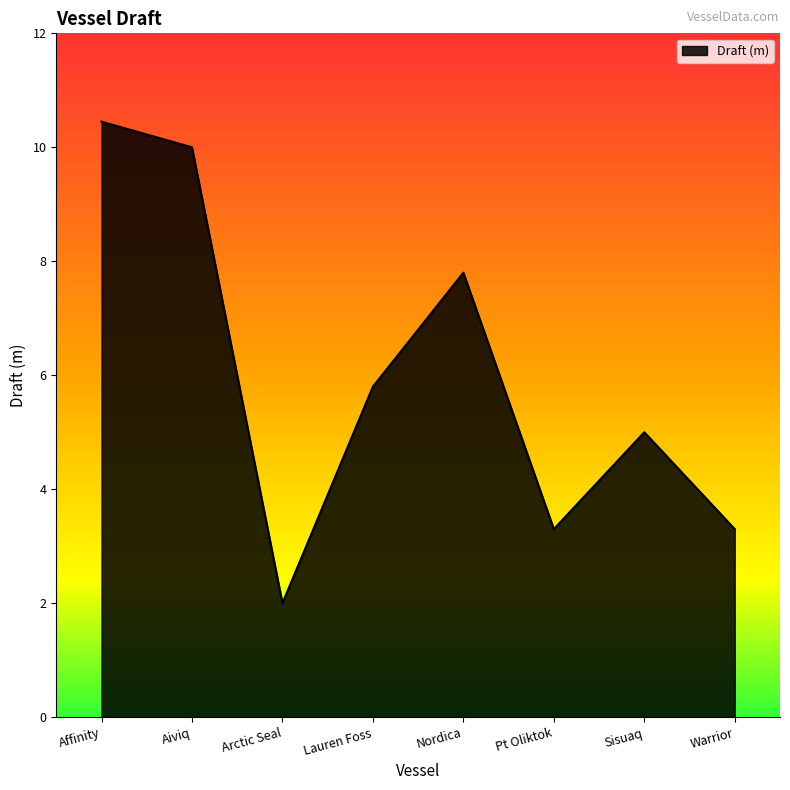

Where is the first local minimum?

Arctic Seal